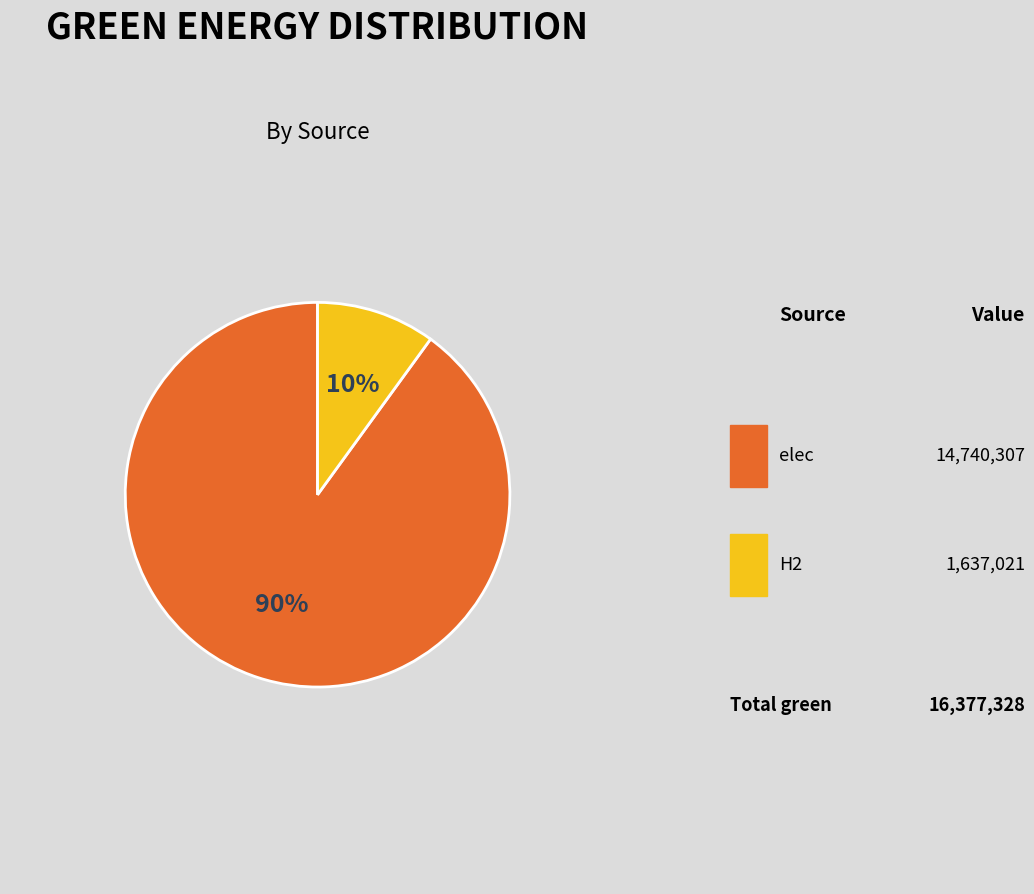

To the nearest percent, what portion does elec represent?

90%